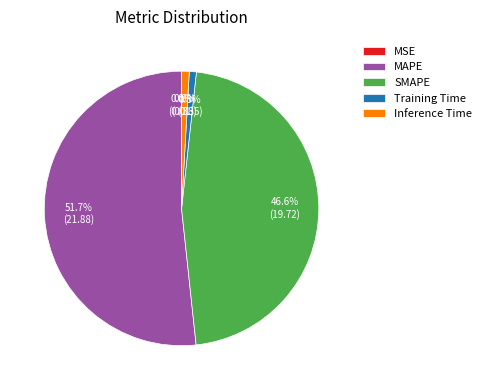

How much of the chart is everything except Inference Time?

99.1%